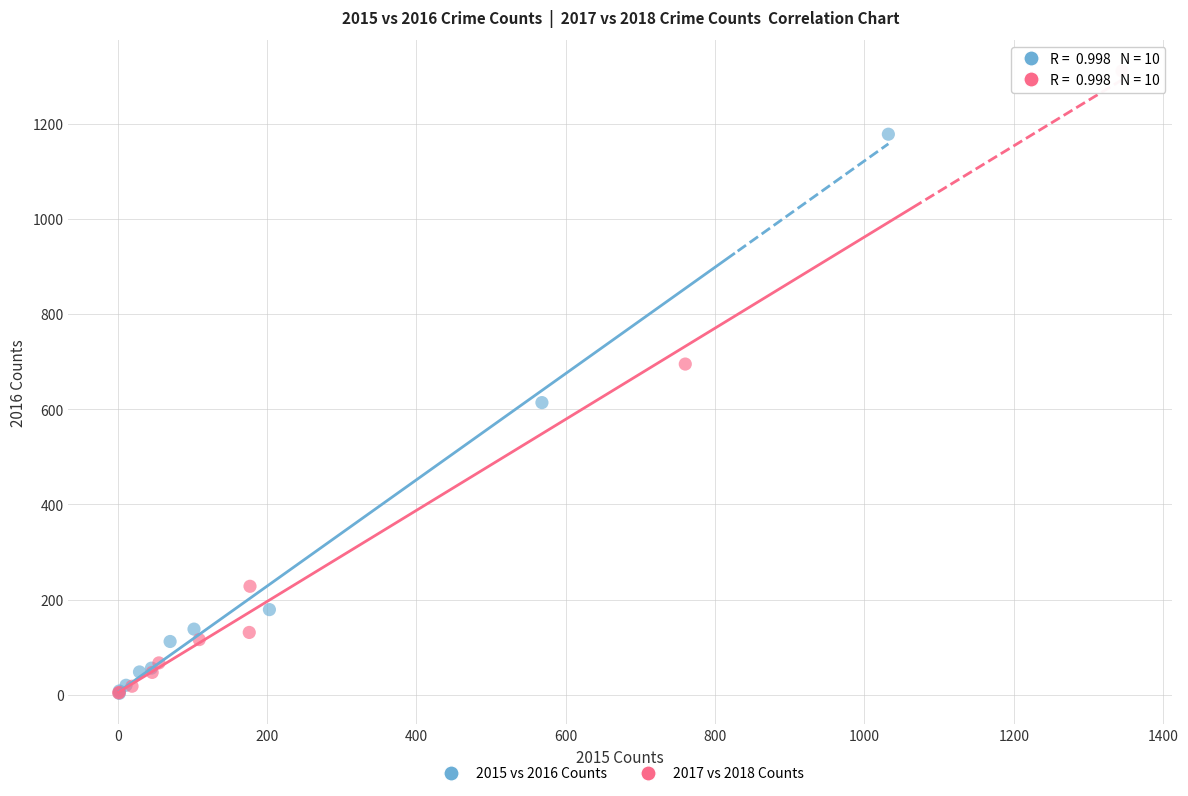

Which series reaches the maximum Y coordinate?

2017 vs 2018 Counts